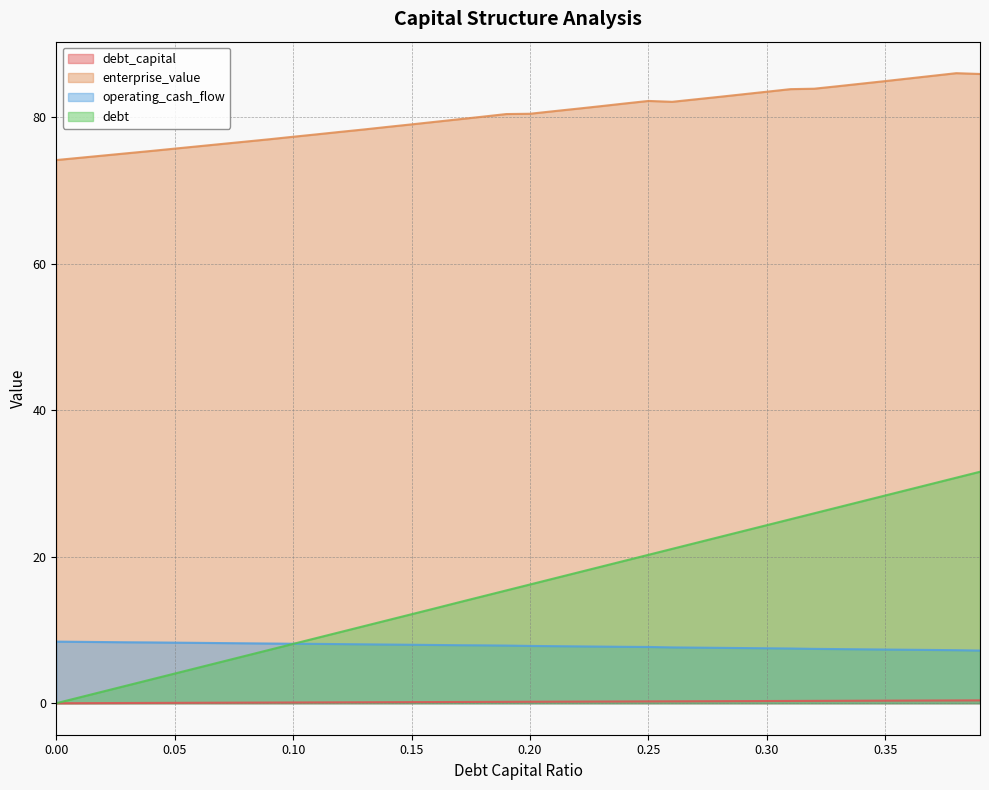

Reading right to left, extract all data points from this chart.

debt_capital: 0.4	0.4	0.4	0.4	0.3	0.3	0.3	0.3	0.3	0.3	0.3	0.3	0.3	0.3	0.2	0.2	0.2	0.2	0.2	0.2	0.2	0.2	0.2	0.2	0.1	0.1	0.1	0.1	0.1	0.1	0.1	0.1	0.1	0.1	0.1	0.0	0.0	0.0	0.0	0.0
enterprise_value: 85.9	86.0	85.7	85.3	84.9	84.6	84.2	83.9	83.8	83.5	83.1	82.8	82.4	82.1	82.2	81.9	81.5	81.2	80.8	80.5	80.4	80.1	79.7	79.4	79.0	78.7	78.3	78.0	77.7	77.3	77.0	76.7	76.3	76.0	75.7	75.4	75.1	74.8	74.5	74.2
operating_cash_flow: 7.2	7.2	7.3	7.3	7.3	7.4	7.4	7.4	7.5	7.5	7.5	7.6	7.6	7.6	7.7	7.7	7.7	7.8	7.8	7.8	7.9	7.9	7.9	8.0	8.0	8.0	8.0	8.1	8.1	8.1	8.2	8.2	8.2	8.2	8.3	8.3	8.3	8.3	8.4	8.4
debt: 31.6	30.8	30.0	29.2	28.4	27.6	26.7	25.9	25.1	24.3	23.5	22.7	21.9	21.1	20.3	19.4	18.6	17.8	17.0	16.2	15.4	14.6	13.8	13.0	12.2	11.3	10.5	9.7	8.9	8.1	7.3	6.5	5.7	4.9	4.0	3.2	2.4	1.6	0.8	0.0